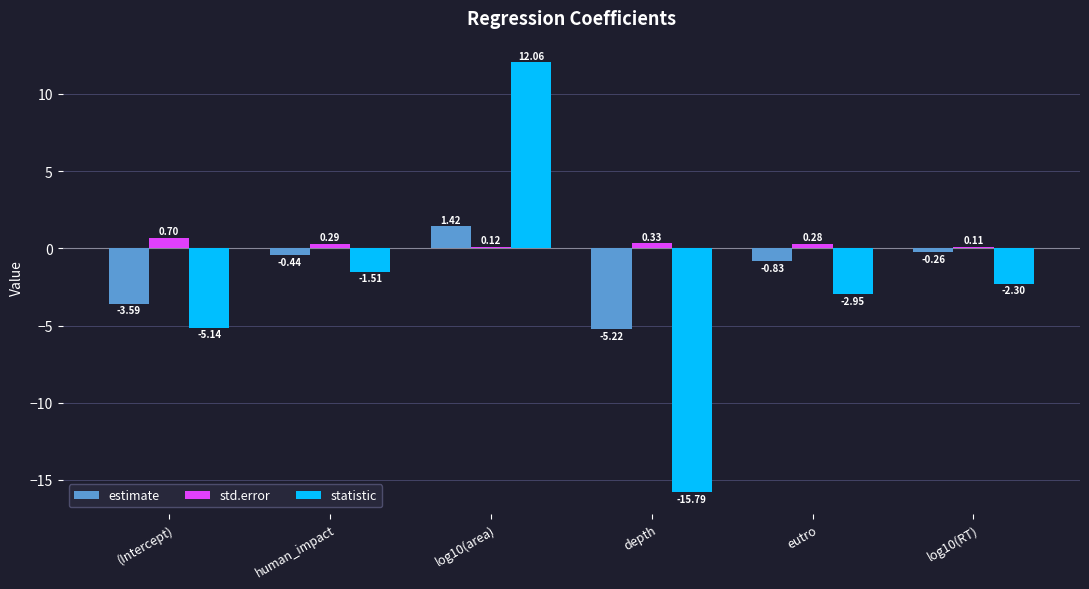

What are all the series names shown in the legend?

estimate, std.error, statistic